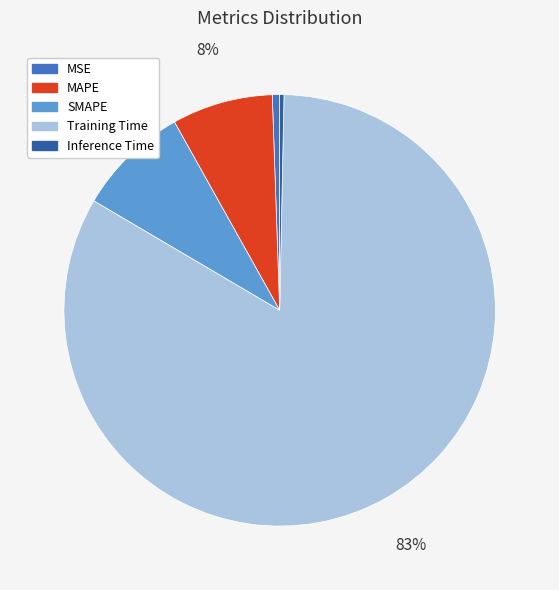

Is it true that MAPE is 1% of the pie?

False